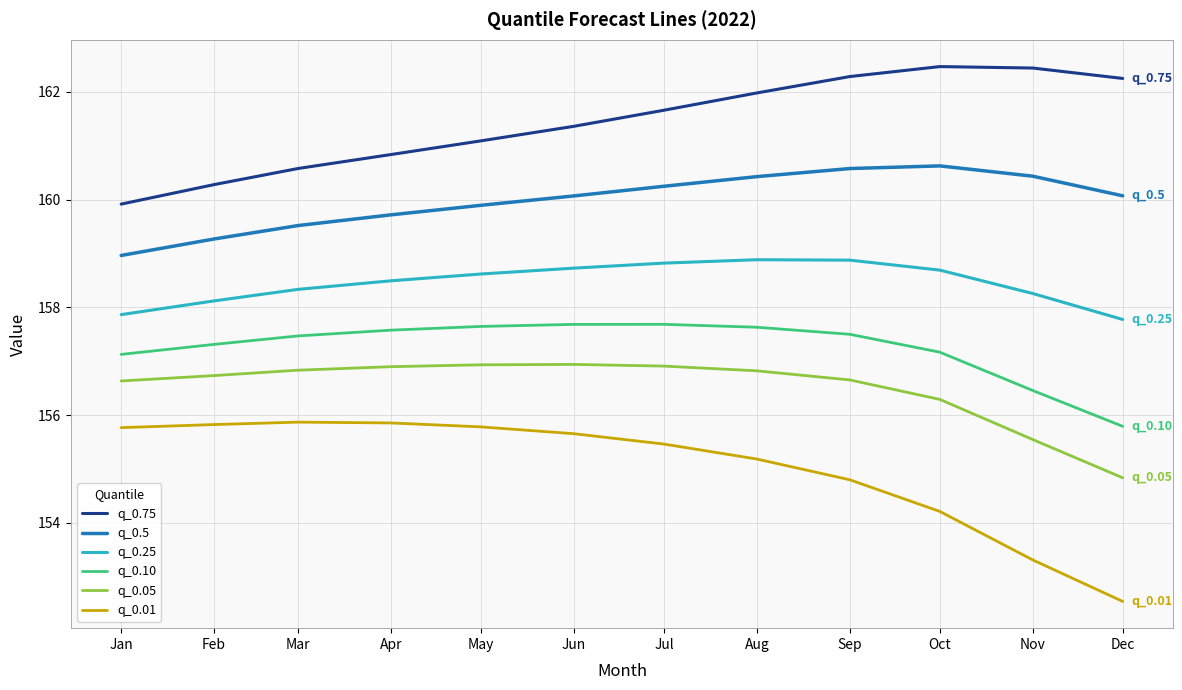

What is the minimum value for q_0.5?

159.0